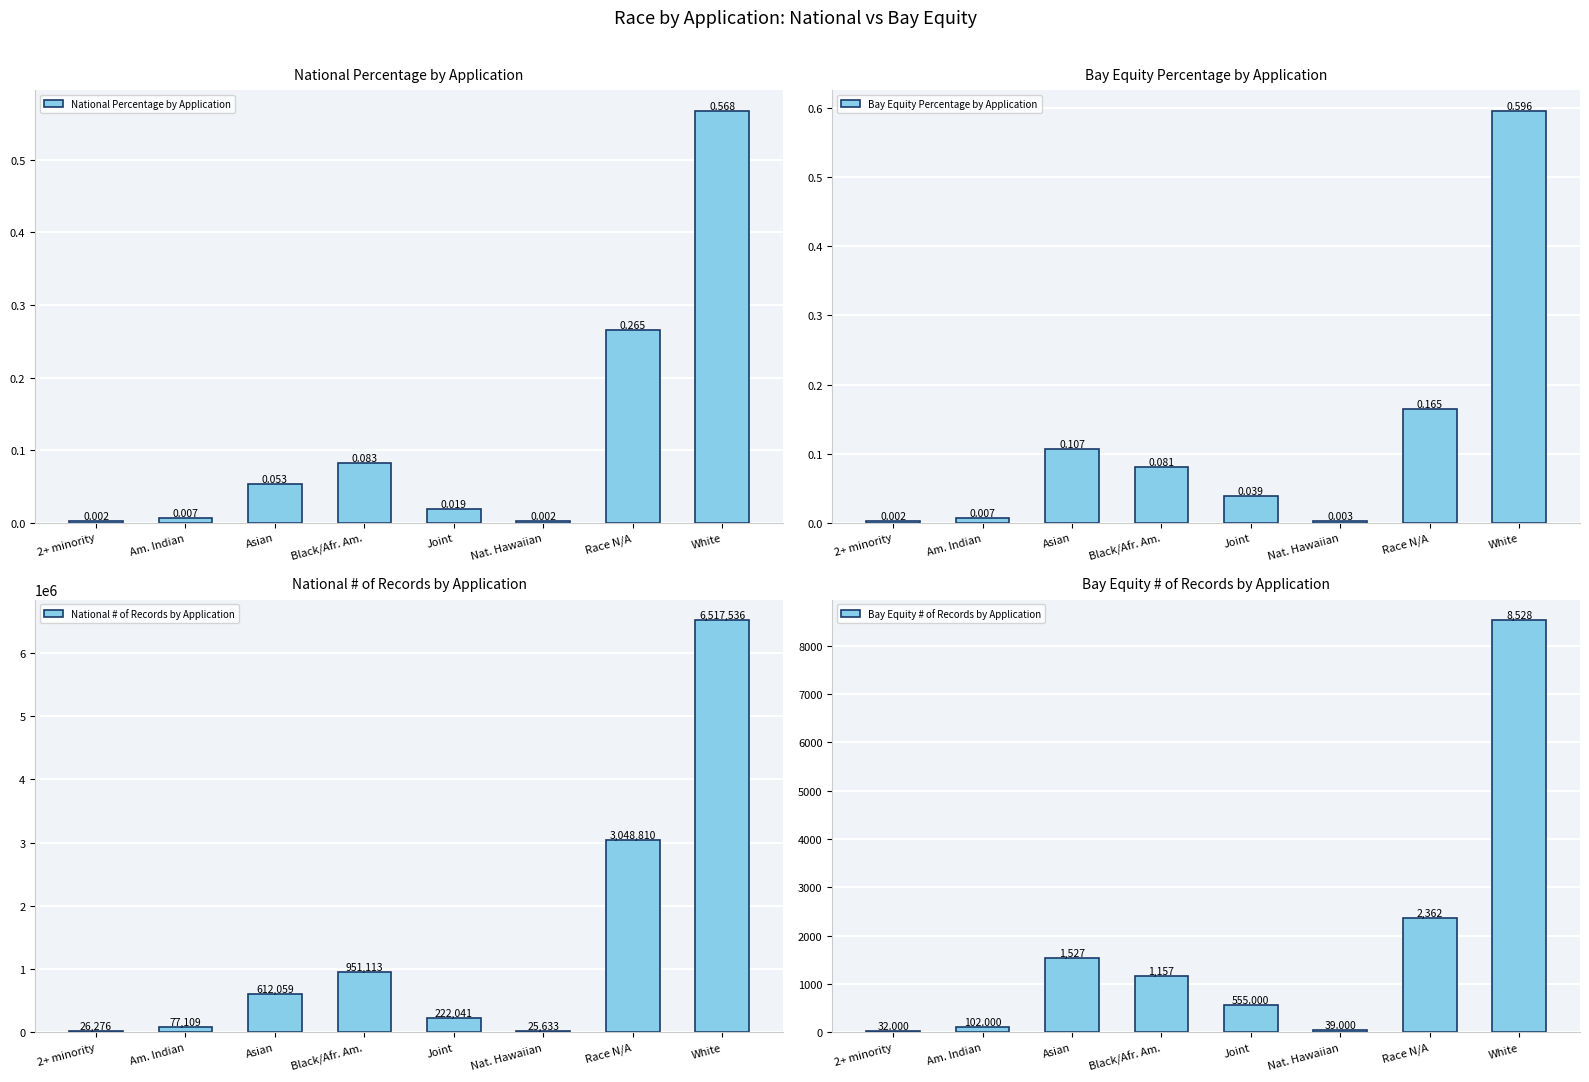

Between Joint and White, which series saw the biggest shift?

National # of Records by Application